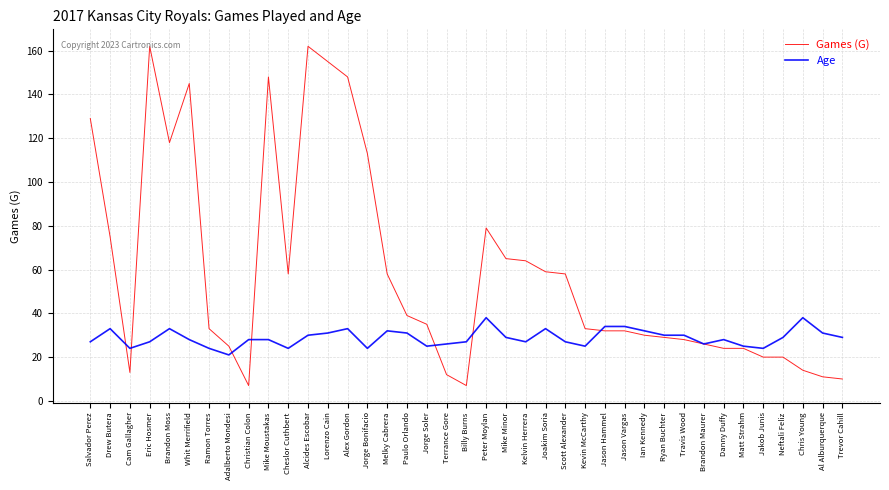

After their last crossing, which series has the higher values: Games (G) or Age?

Age